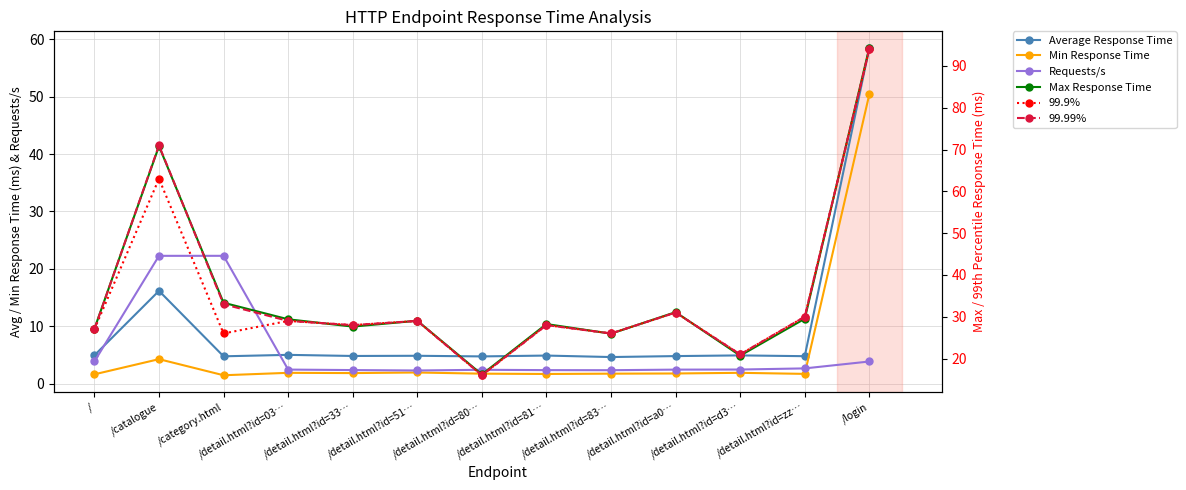

At which label is Min Response Time closest to 25?

/catalogue